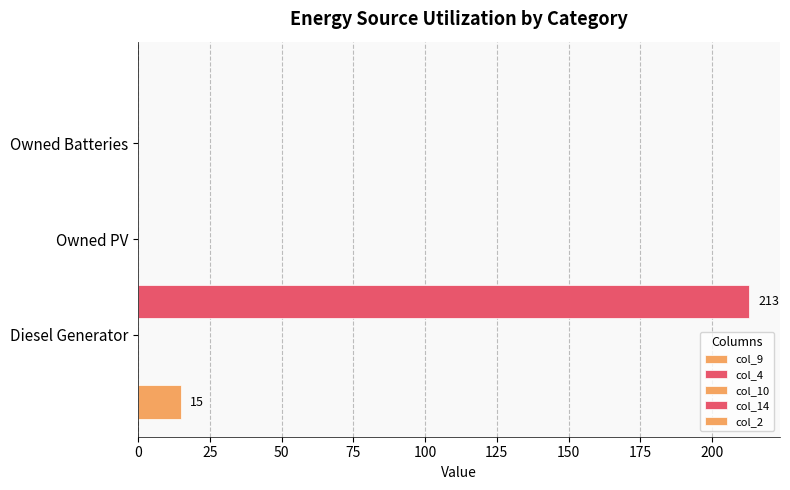

Is the value of col_2 at 25 greater than the value of col_4 at 50?

No